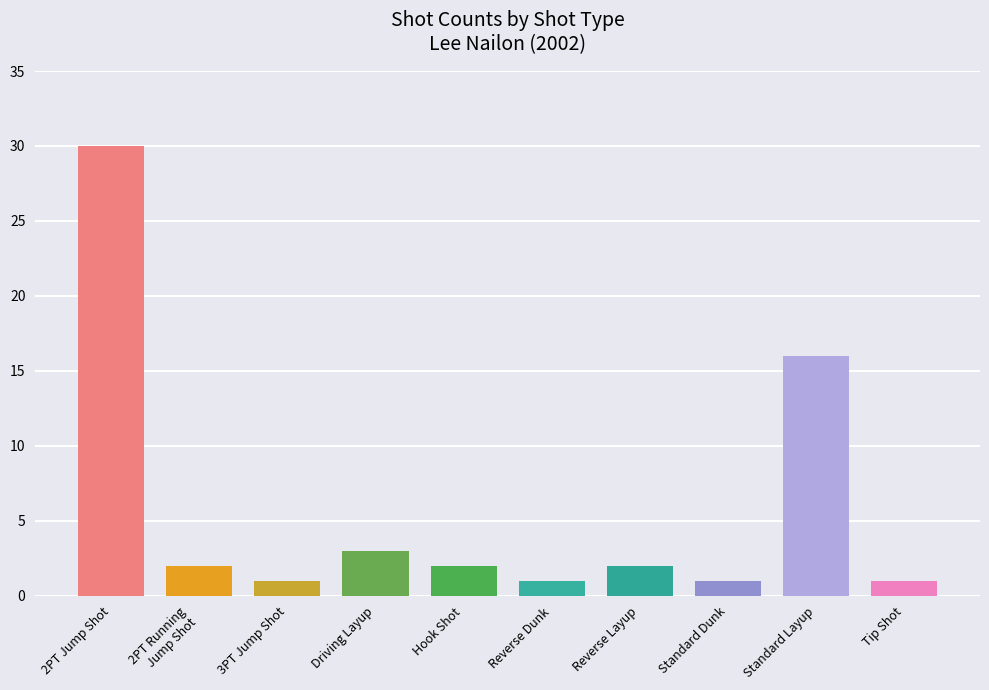

The value of shot_count at Standard Layup is 29. True or false?

False